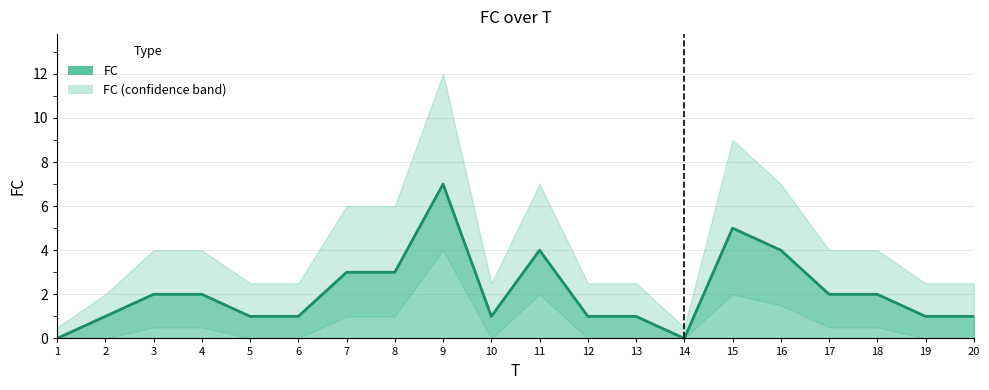

At which category does FC_lower reach its first local peak?

9